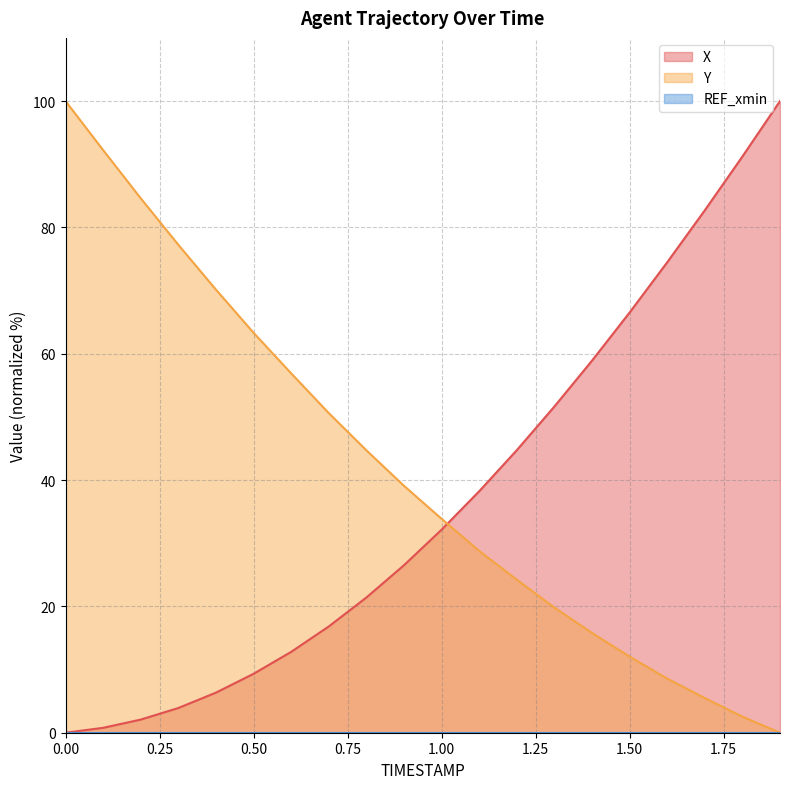

Does the chart have visible grid lines?

Yes